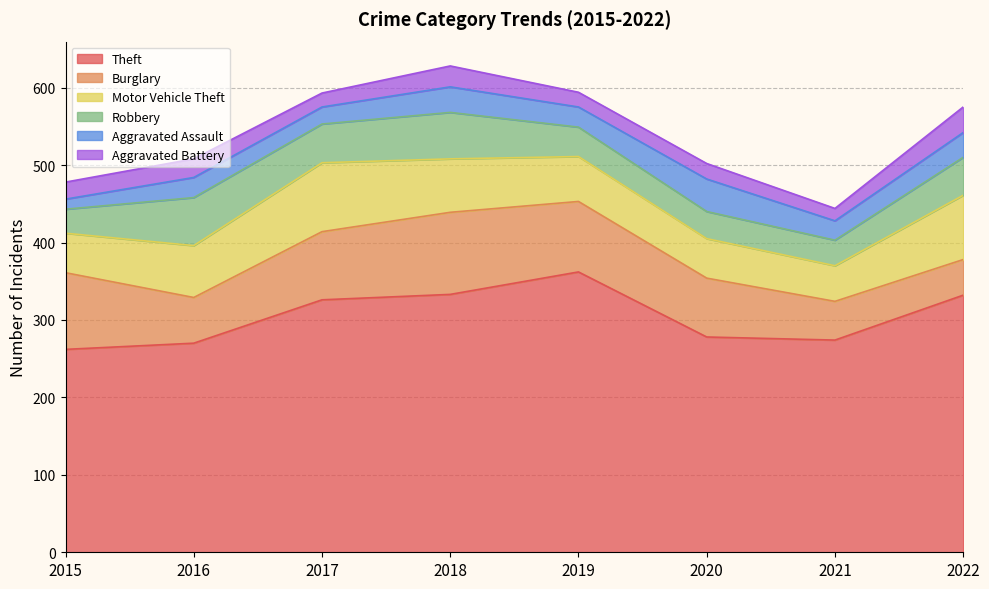

Between 2020 and 2021, which series saw the biggest shift?

Burglary